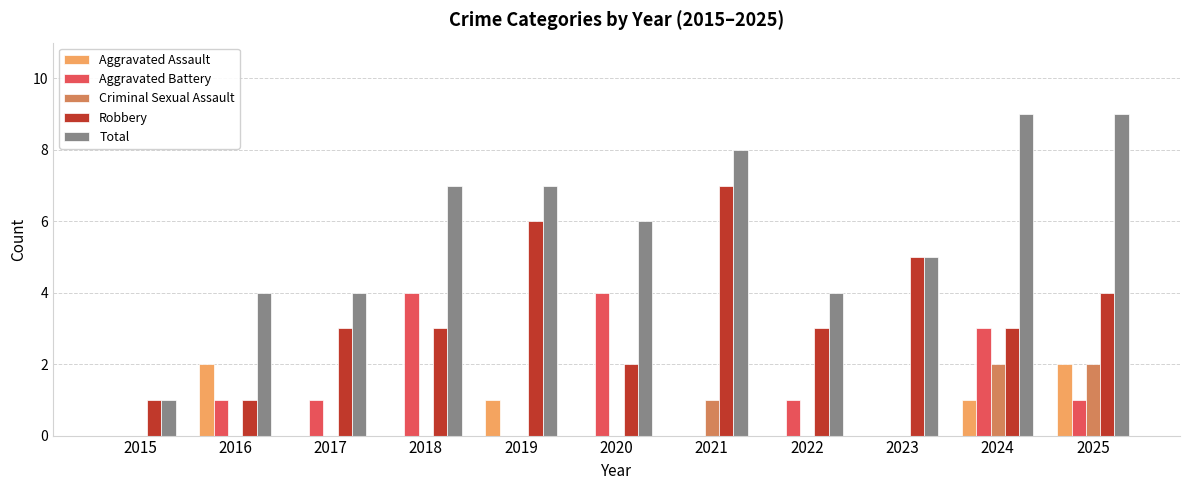

Does the chart contain stacked bars?

No